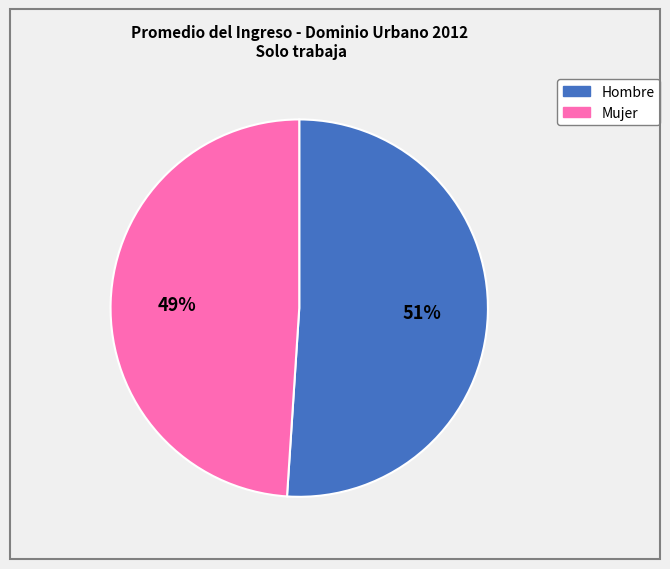

Combined, do Hombre and Mujer account for over 50%?

Yes